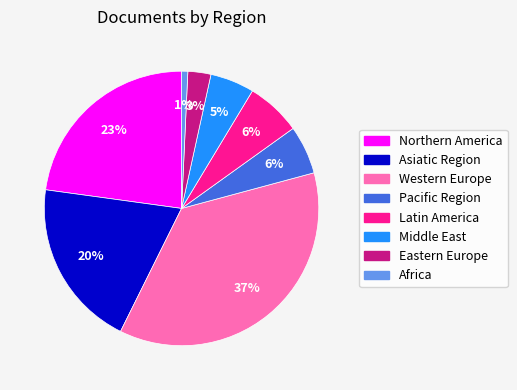

To the nearest percent, what is the average slice percentage?

12%